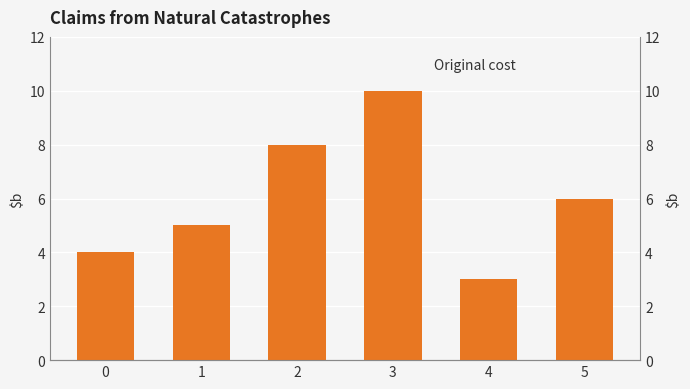

What is the approximate value at 1?

5